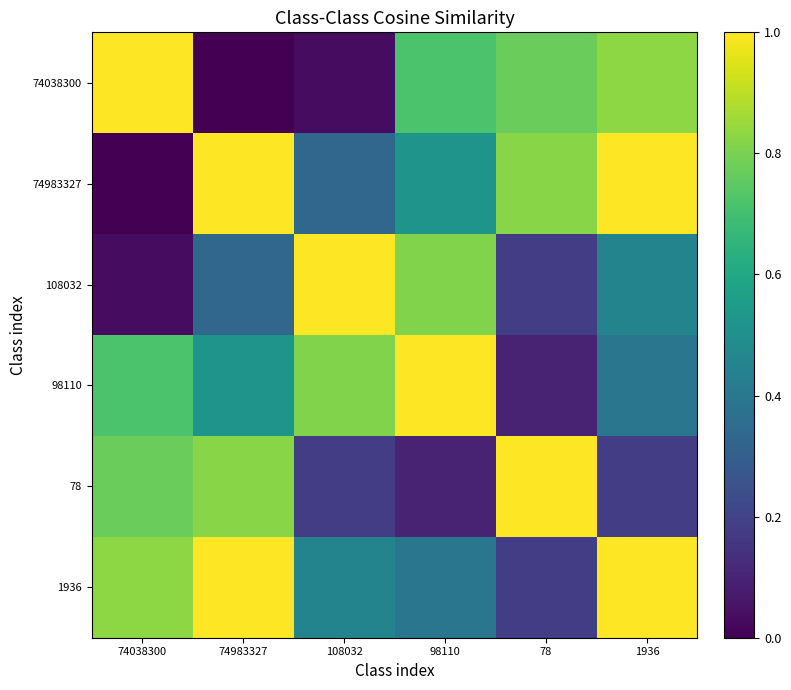

Rank the series at 1936 from highest to lowest value.

74983327, 1936, 74038300, 108032, 98110, 78